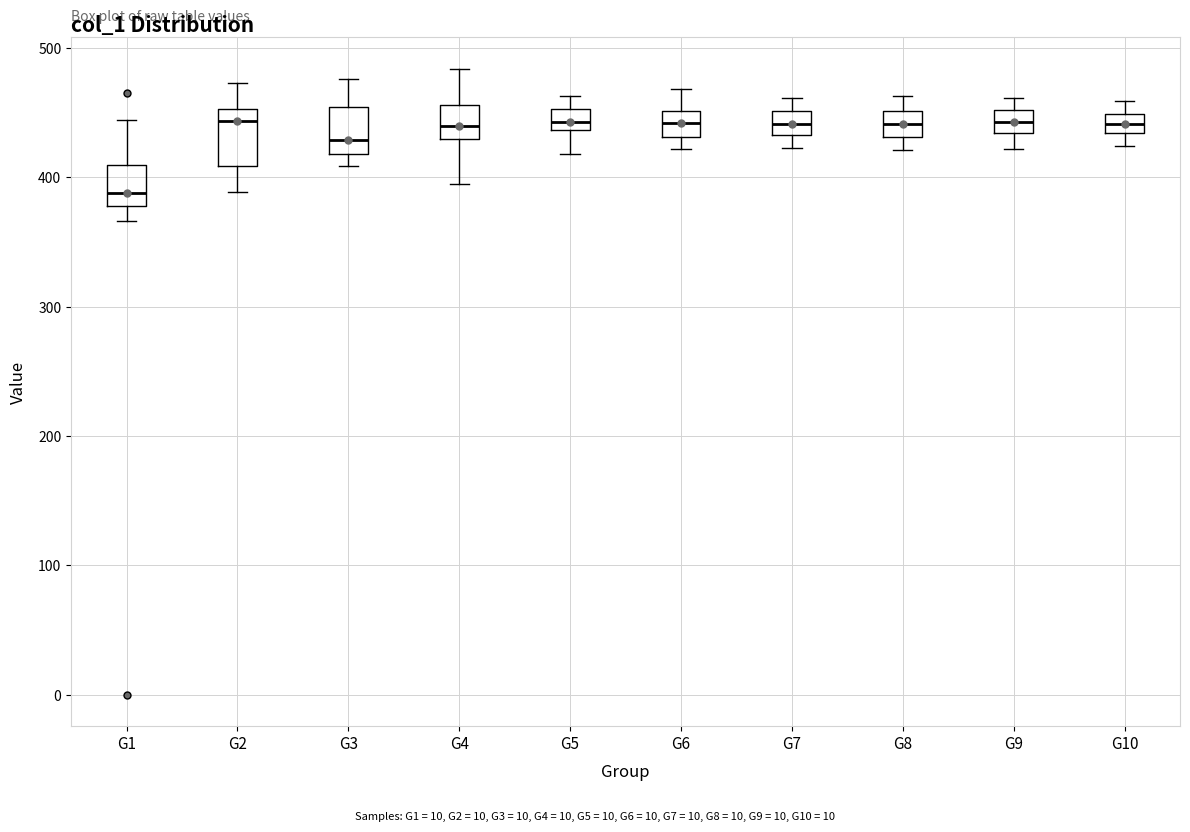

Reading left to right, transcribe this box plot: for each box, give where its median line is, the range the box spans, and where its two whiskers end, as read against the y-axis. The values are not printed on the chart, so give them approximately, as read against the axis.

G1: median 390, box 380 to 410, whiskers 370 to 440
G2: median 440, box 410 to 450, whiskers 390 to 470
G3: median 430, box 420 to 450, whiskers 410 to 480
G4: median 440, box 430 to 460, whiskers 400 to 480
G5: median 440 (inside the box), box 440 to 450, whiskers 420 to 460
G6: median 440, box 430 to 450, whiskers 420 to 470
G7: median 440, box 430 to 450, whiskers 420 to 460
G8: median 440, box 430 to 450, whiskers 420 to 460
G9: median 440, box 430 to 450, whiskers 420 to 460
G10: median 440, box 430 to 450, whiskers 420 to 460